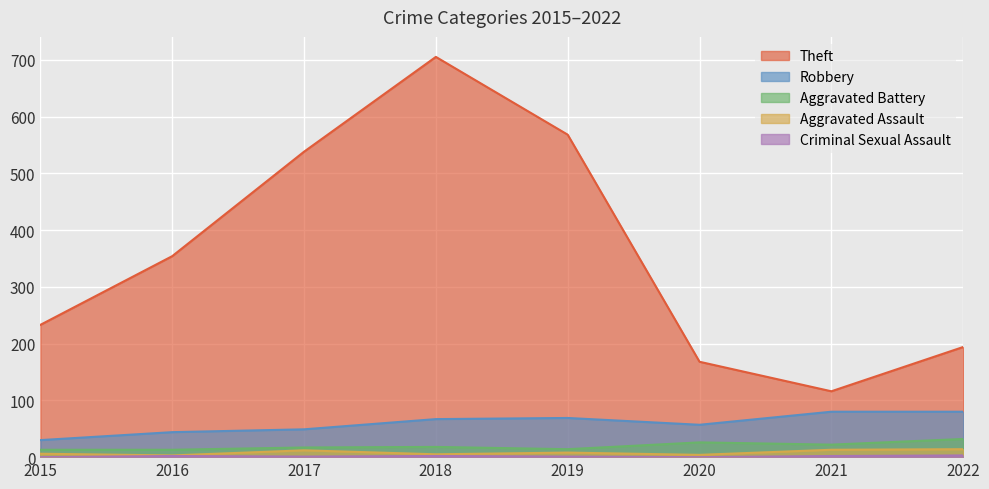

At which category is the sum across all series the highest?

2018